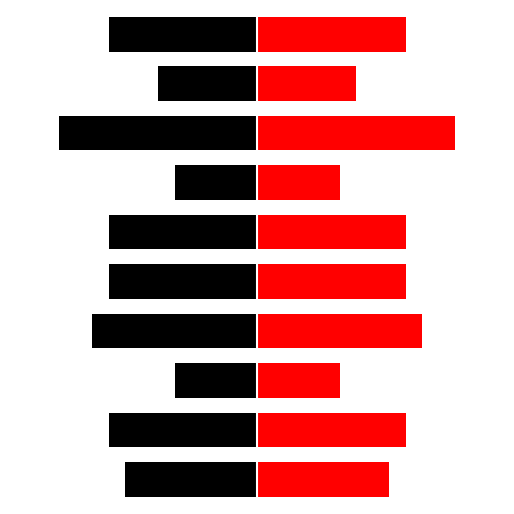

How many values in the Red series exceed 9?

2